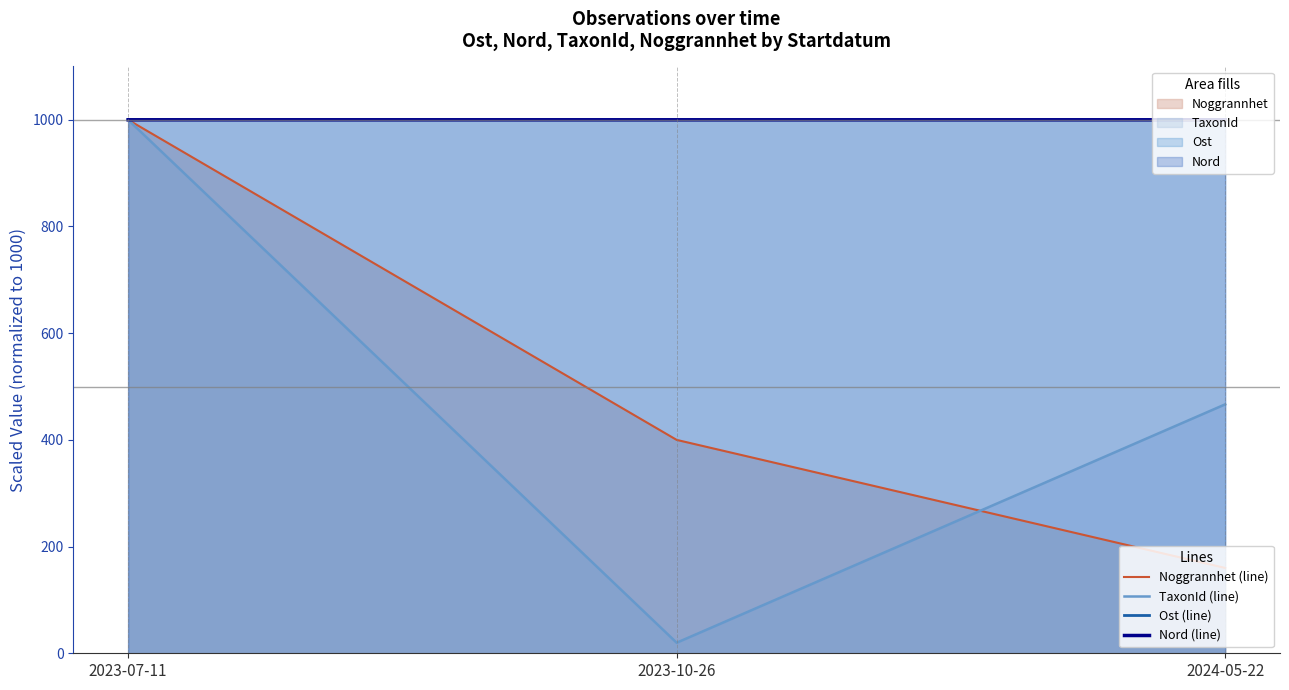

Between 2023-10-26 and 2024-05-22, which is larger?

2023-10-26